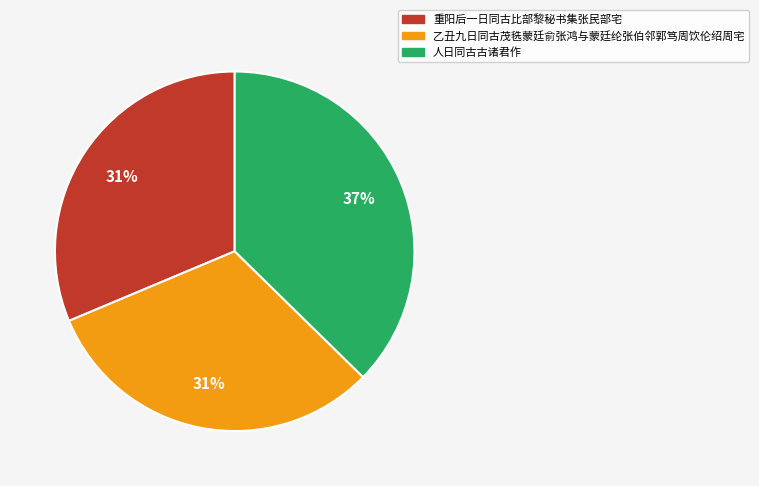

Is it true that 重阳后一日同古比部黎秘书集张民部宅 is 31% of the pie?

True